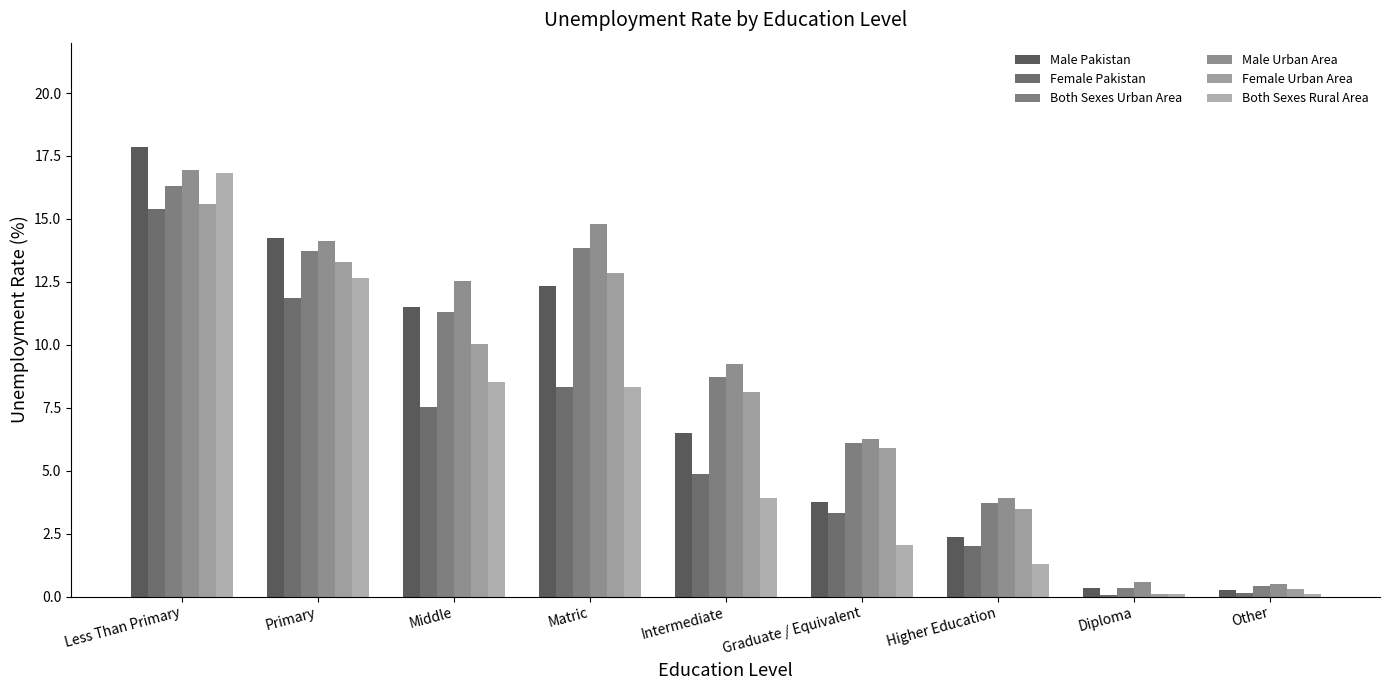

Rank the series by their maximum value, from highest to lowest.

Male Pakistan, Male Urban Area, Both Sexes Rural Area, Both Sexes Urban Area, Female Urban Area, Female Pakistan